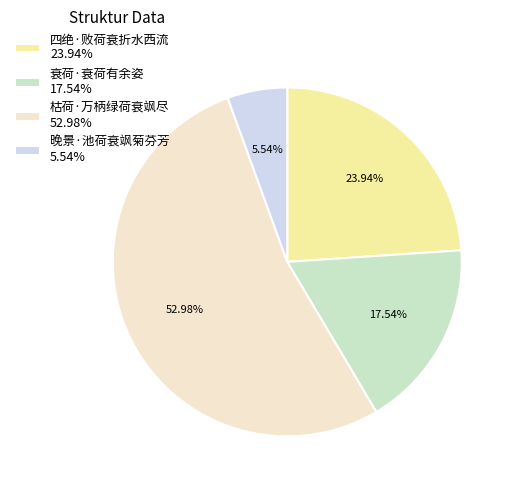

Combined, what portion of the pie is 四绝·败荷衰折水西流 and 枯荷·万柄绿荷衰飒尽?

76.9%